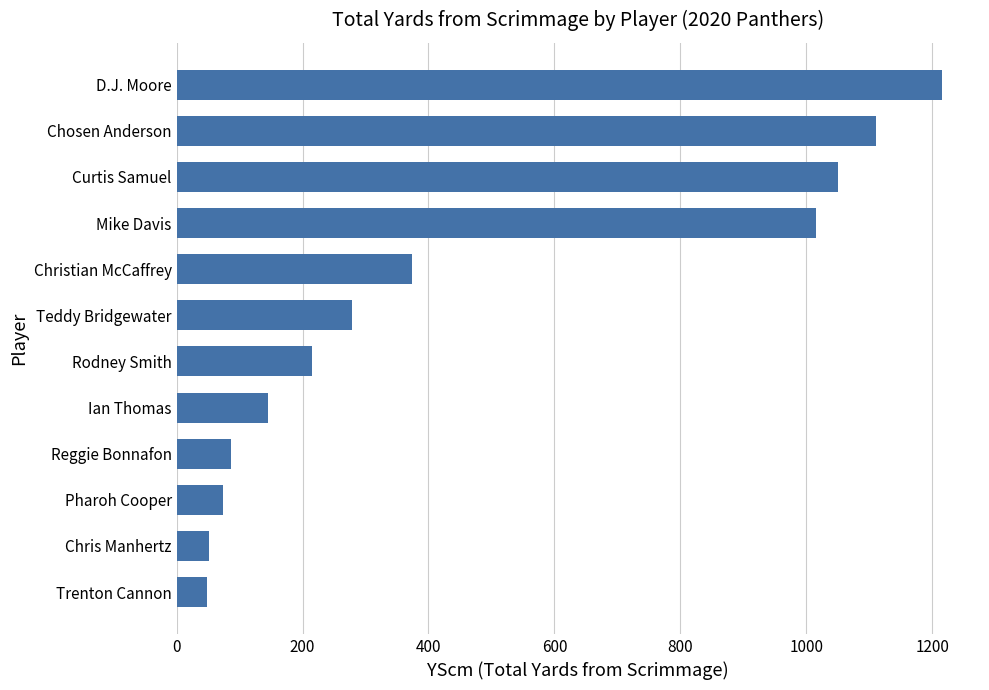

Which category has the highest value across all series?

D.J. Moore